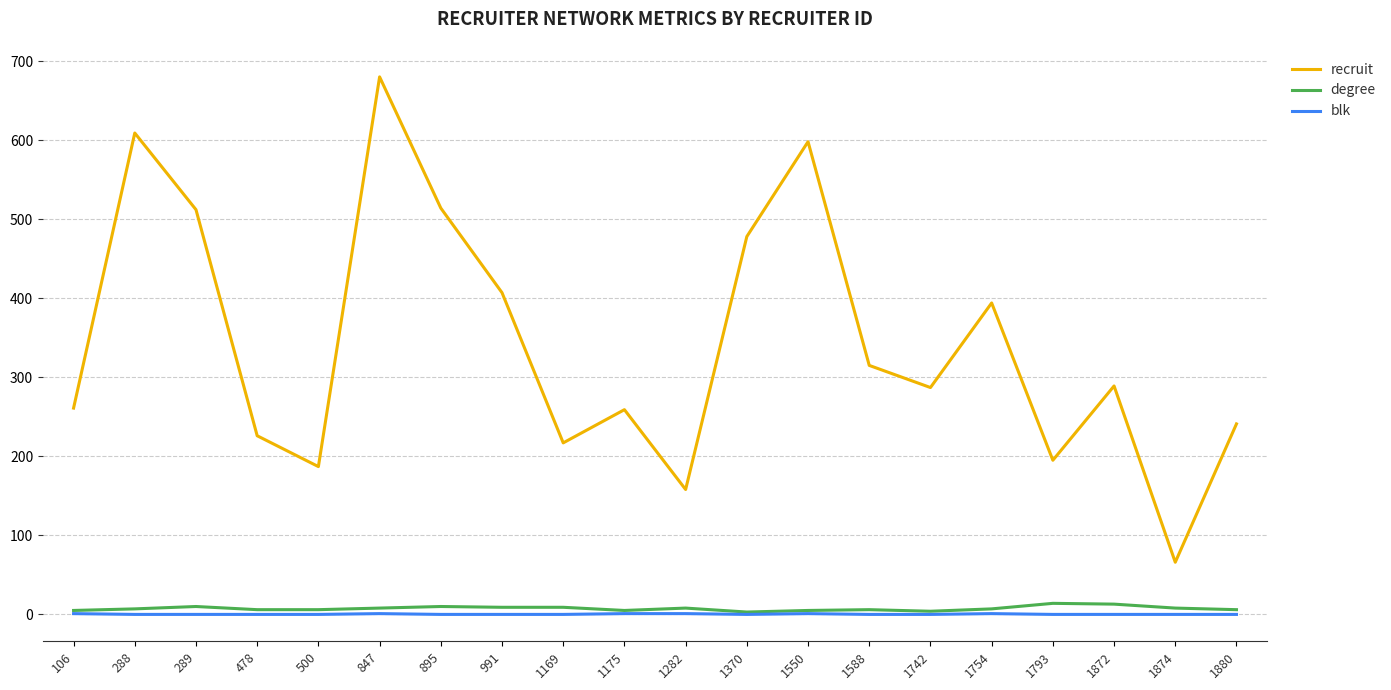

How many interior local peaks does the recruit series have?

6